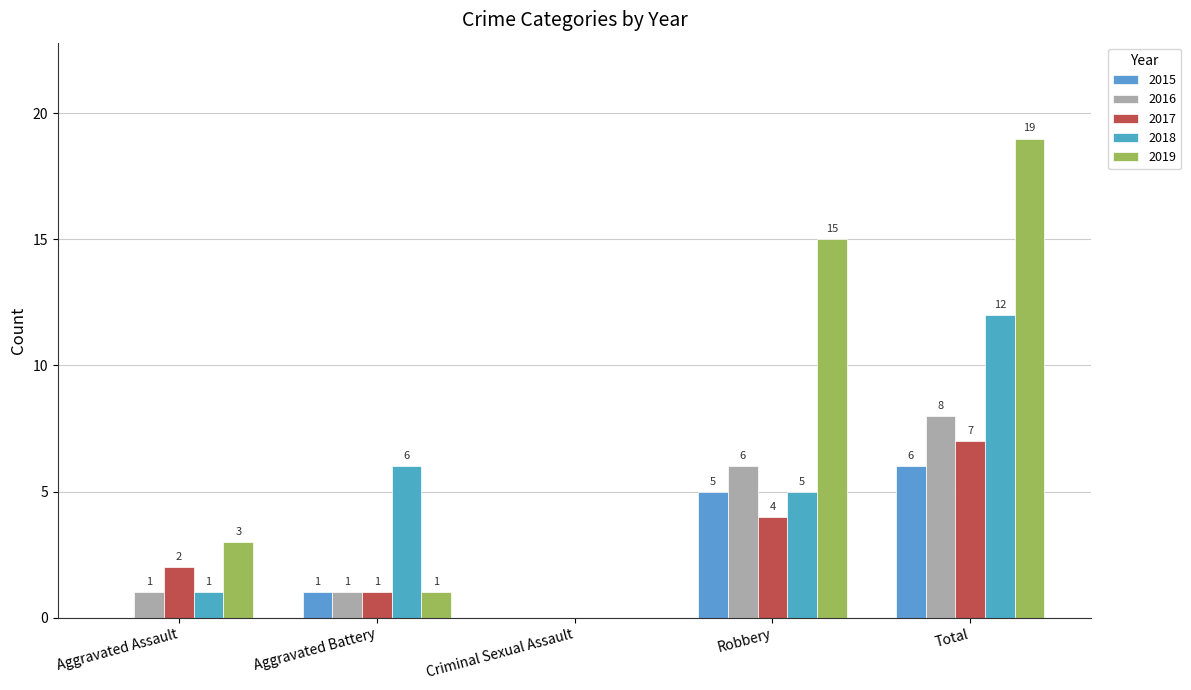

Which category has the highest value in the 2019 series?

Total